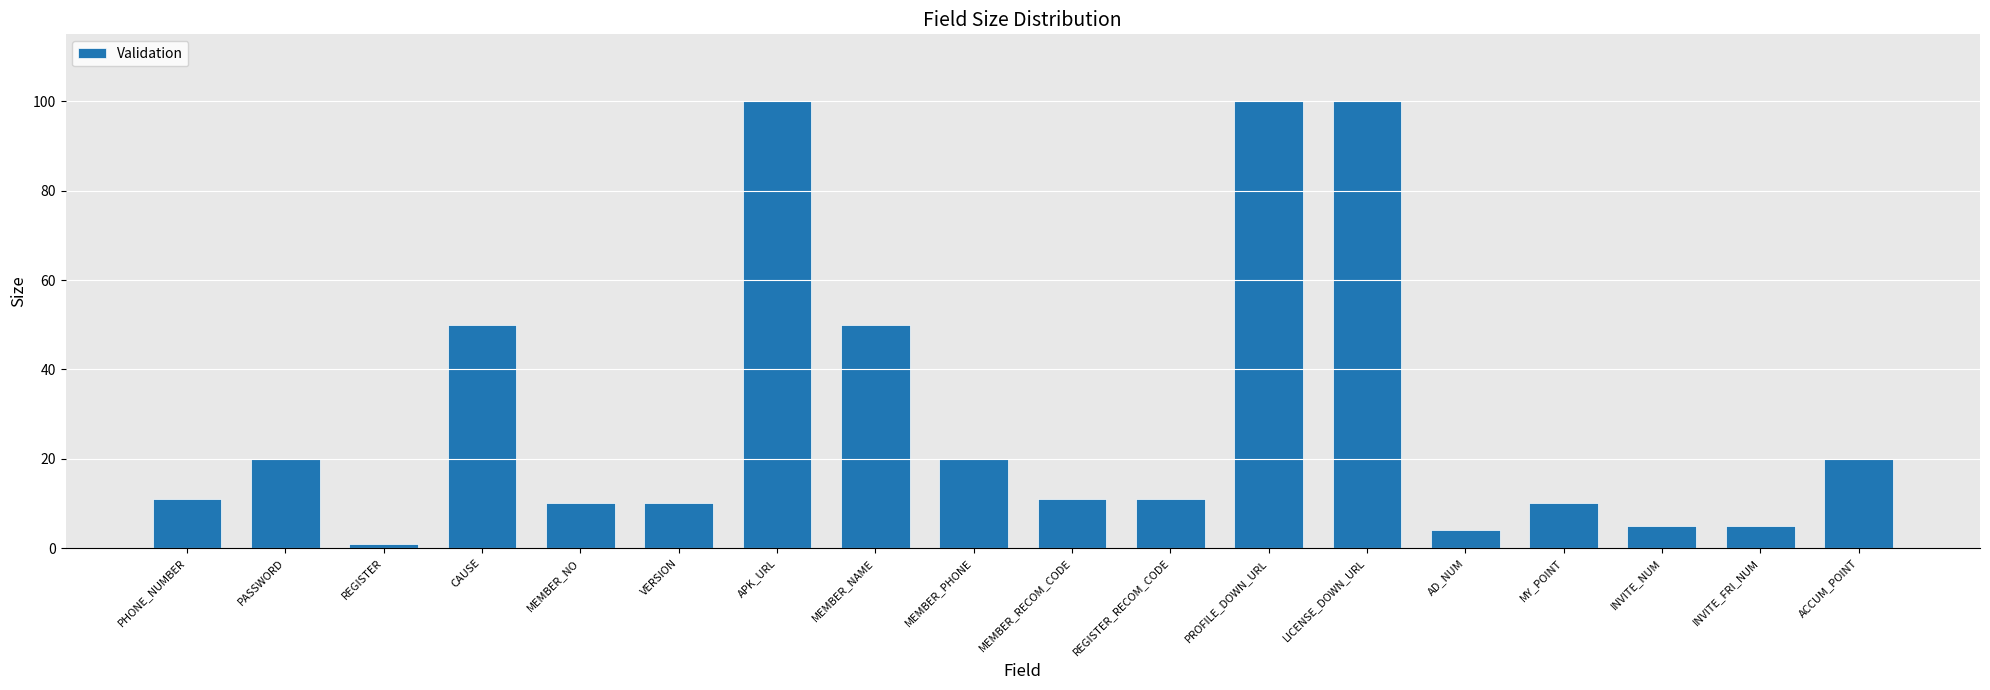

What is the average value?

30